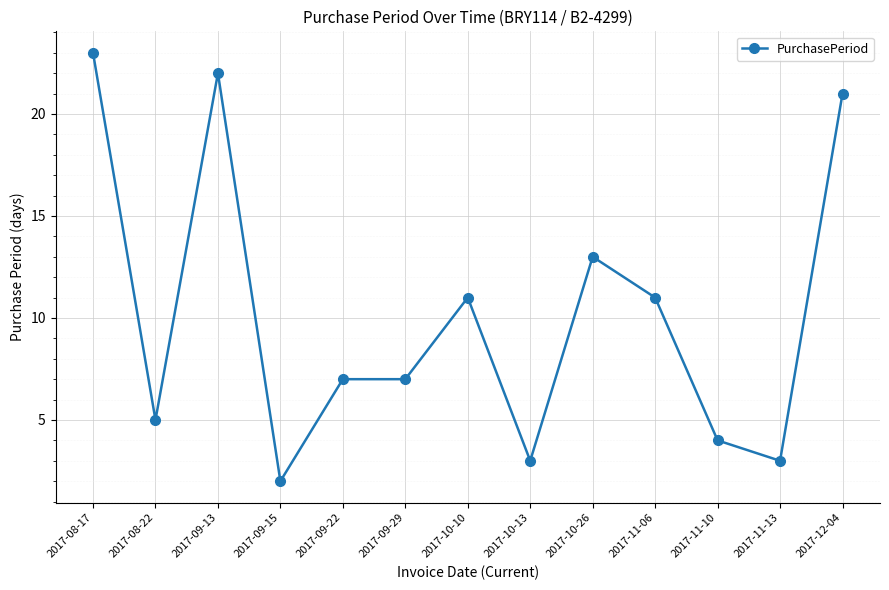

At which category does the chart reach its peak across all series?

2017-08-17